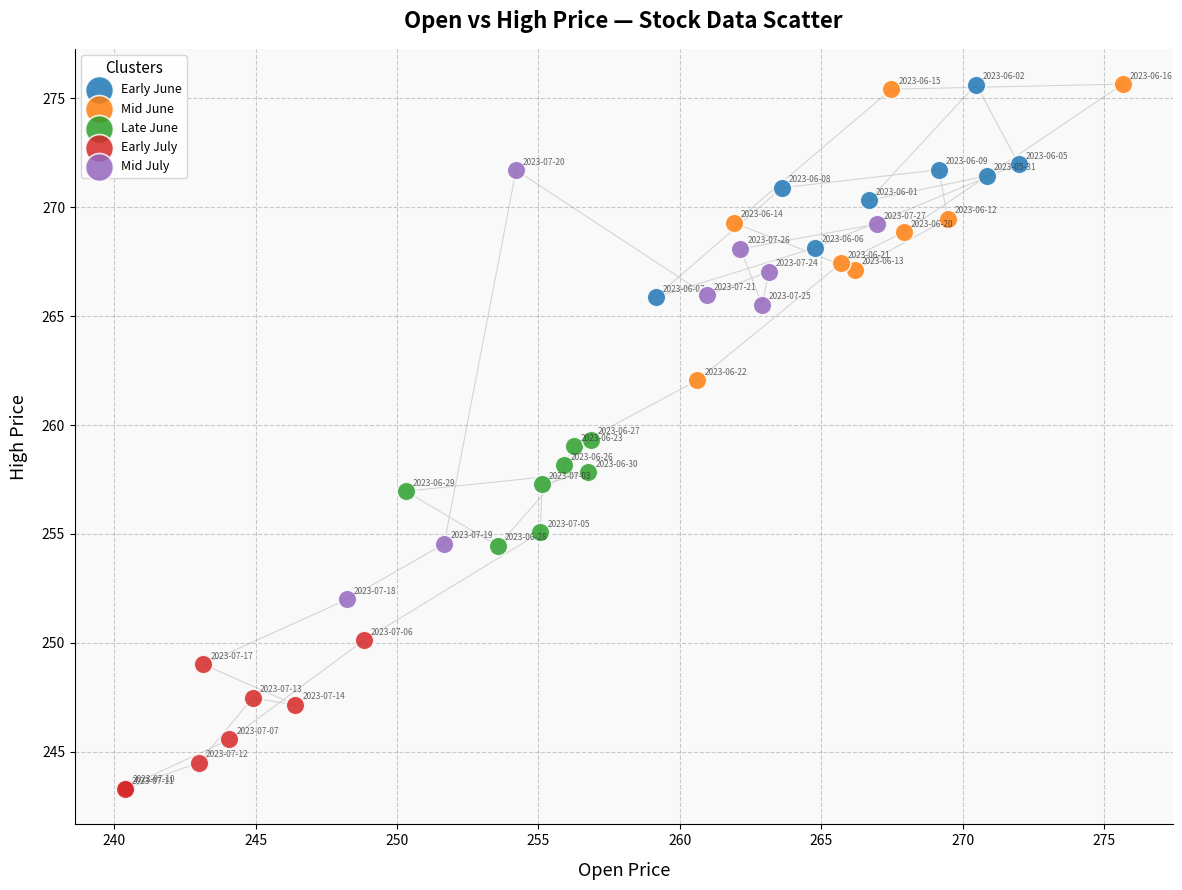

Which series reaches the minimum Y coordinate?

Early July